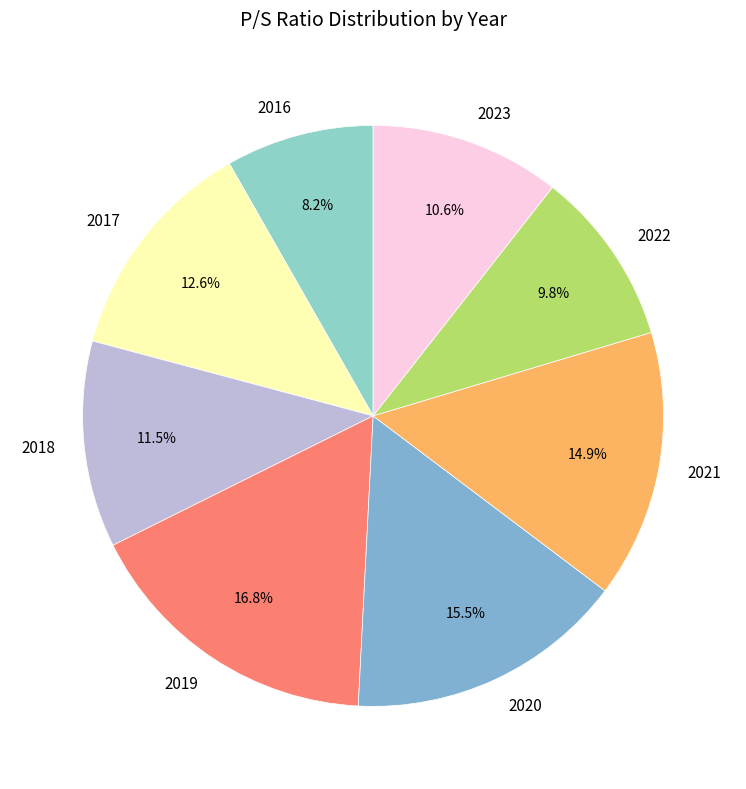

The 2017 slice represents 19% of the pie. True or false?

False